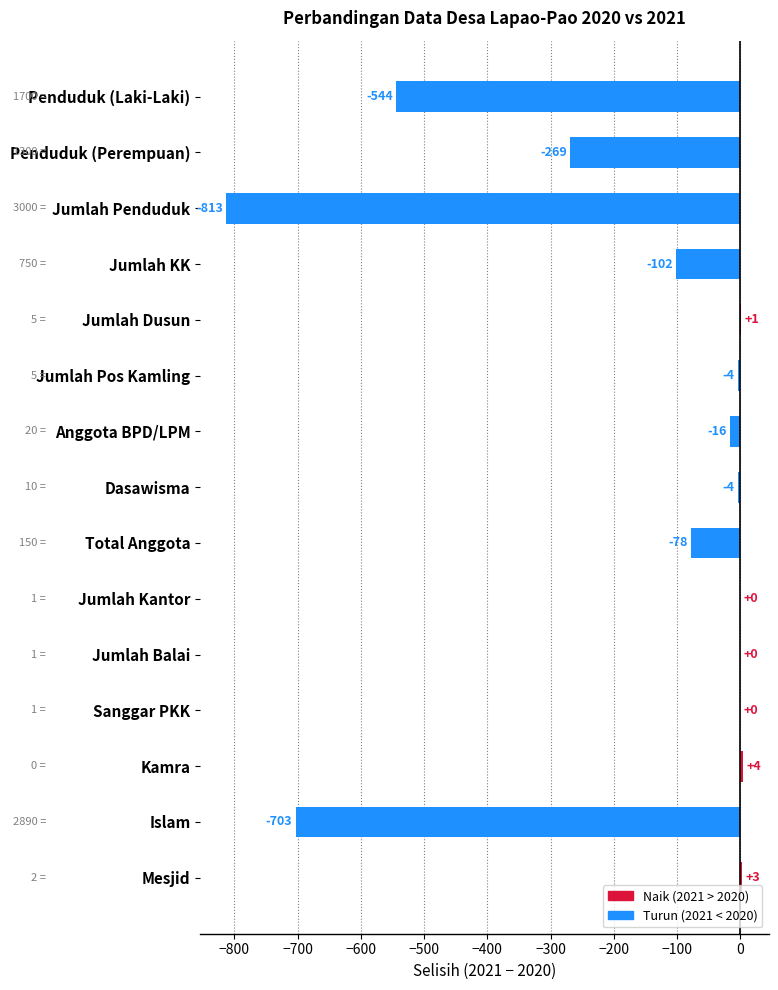

What is the sum of all values?

-2525